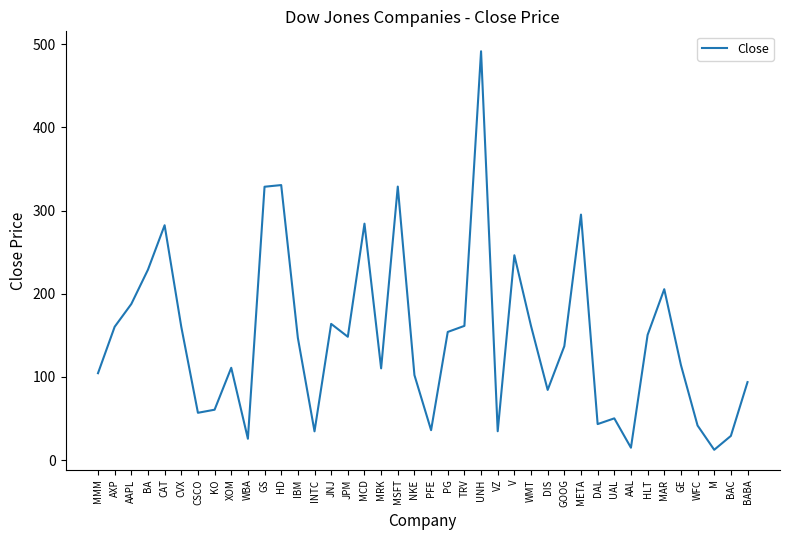

The chart shows a value of 12.3 at M. True or false?

True